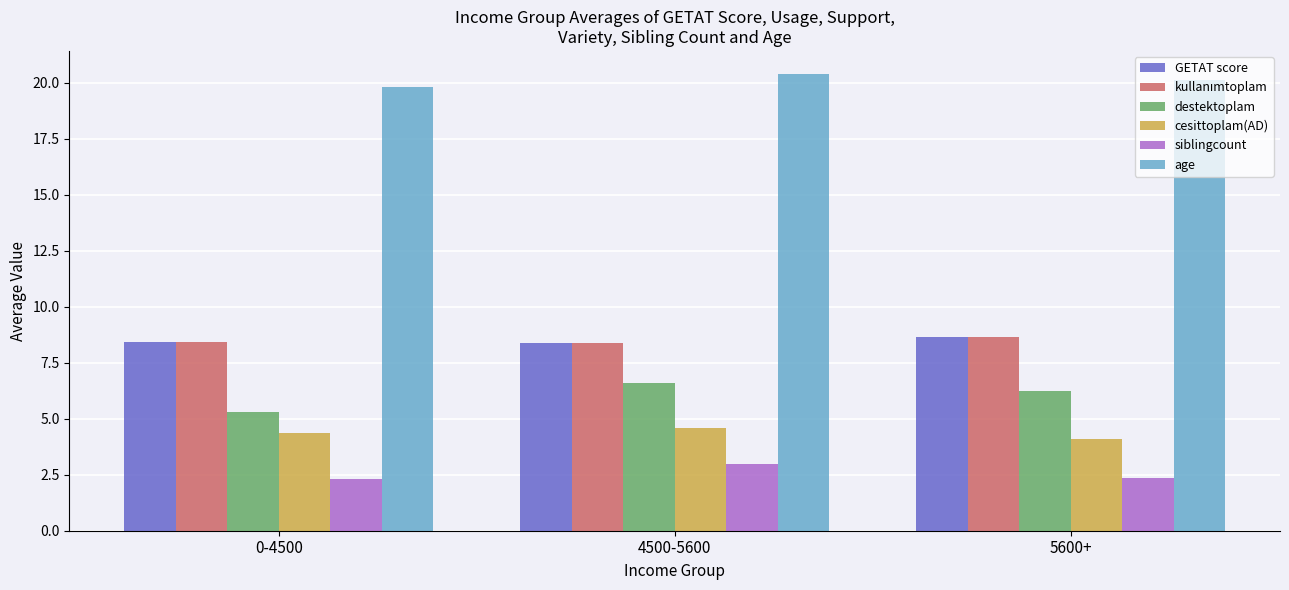

What is the maximum value for destektoplam?

6.6